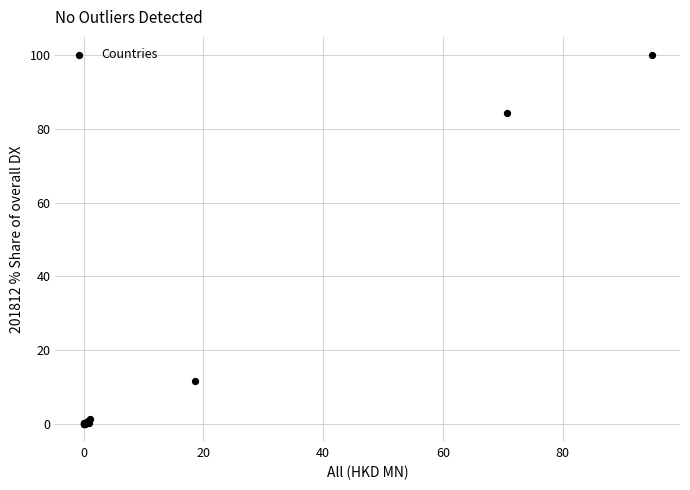

What Y value in the scatter plot is closest to 50?

84.3